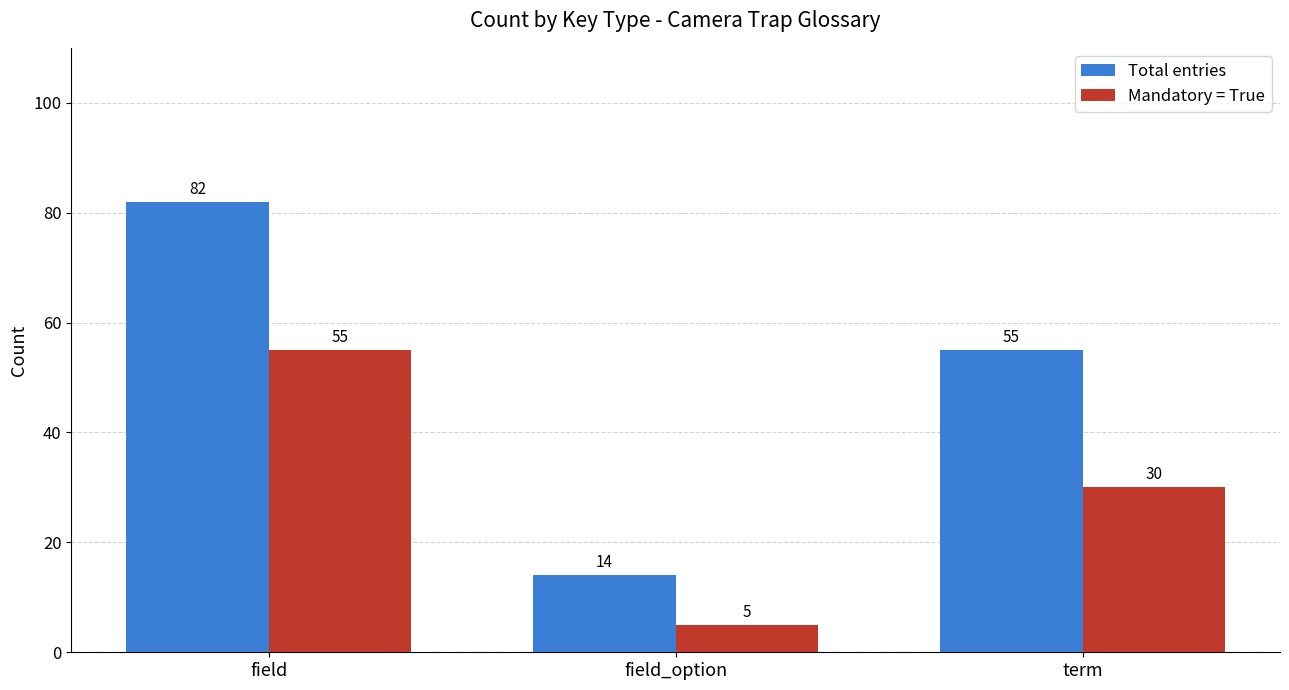

Which series has the widest spread of values?

Total entries